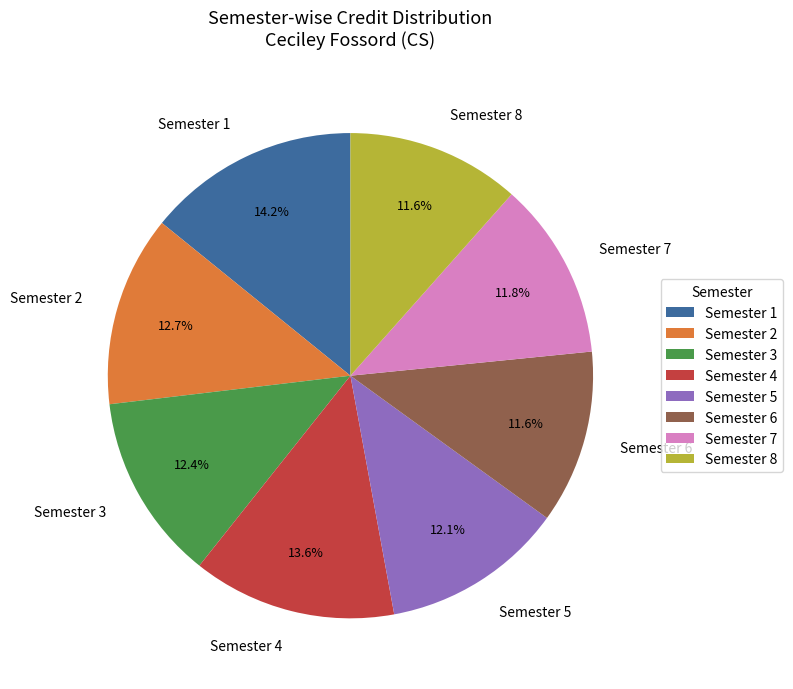

Which slice is the largest?

Semester 1